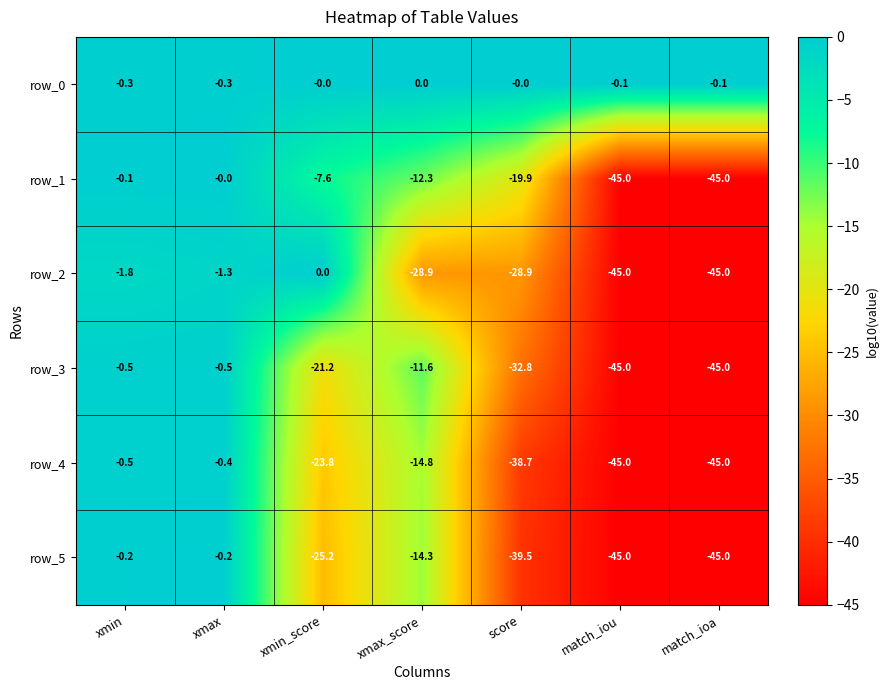

Is the value of row_1 at match_ioa greater than the value of row_5 at xmax_score?

No